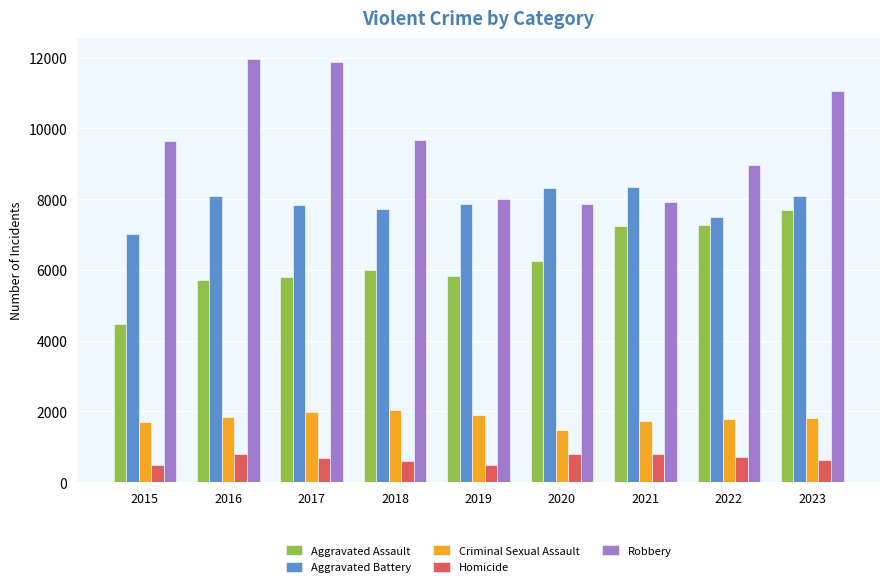

What is the value of the Aggravated Assault bar at the 3rd from the left?

5793